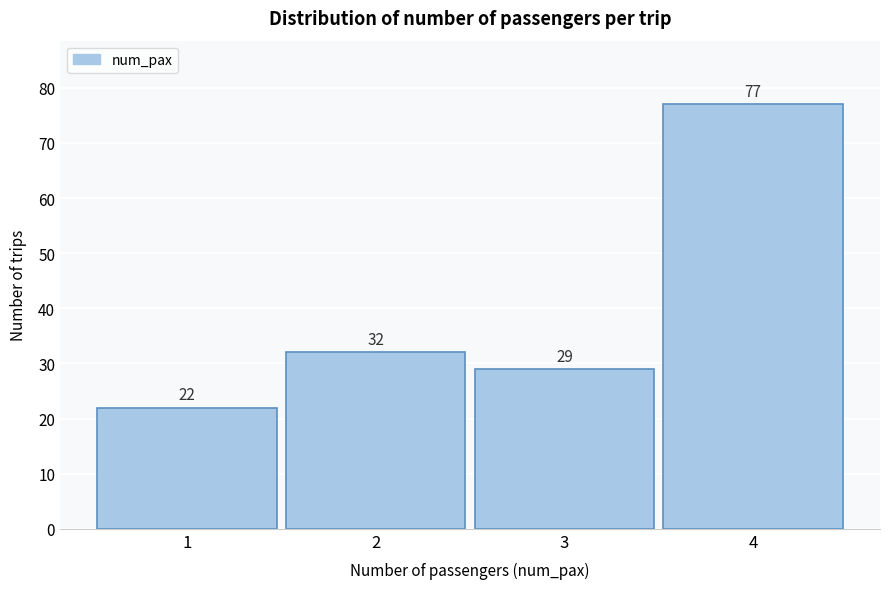

Reading left to right, what are all the values shown in this chart?

1=22	2=32	3=29	4=77